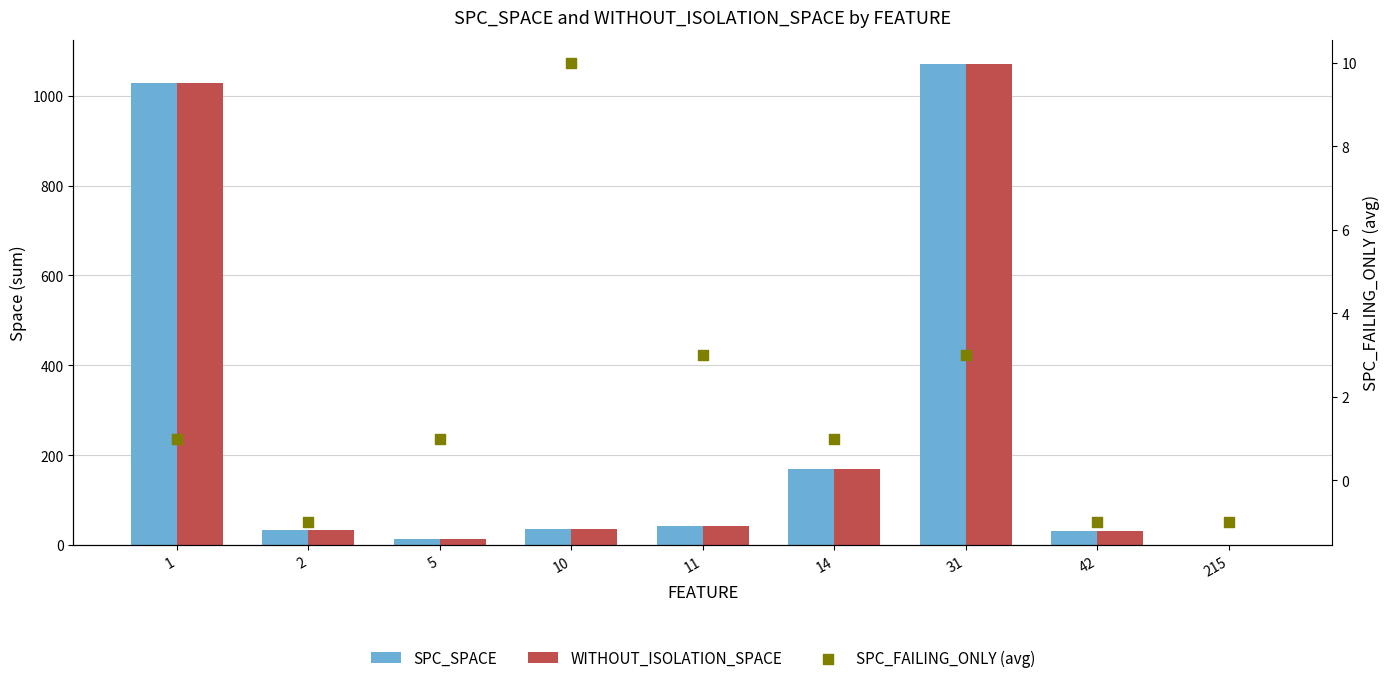

Is the value of SPC_SPACE at 1 greater than the value of WITHOUT_ISOLATION_SPACE at 215?

Yes